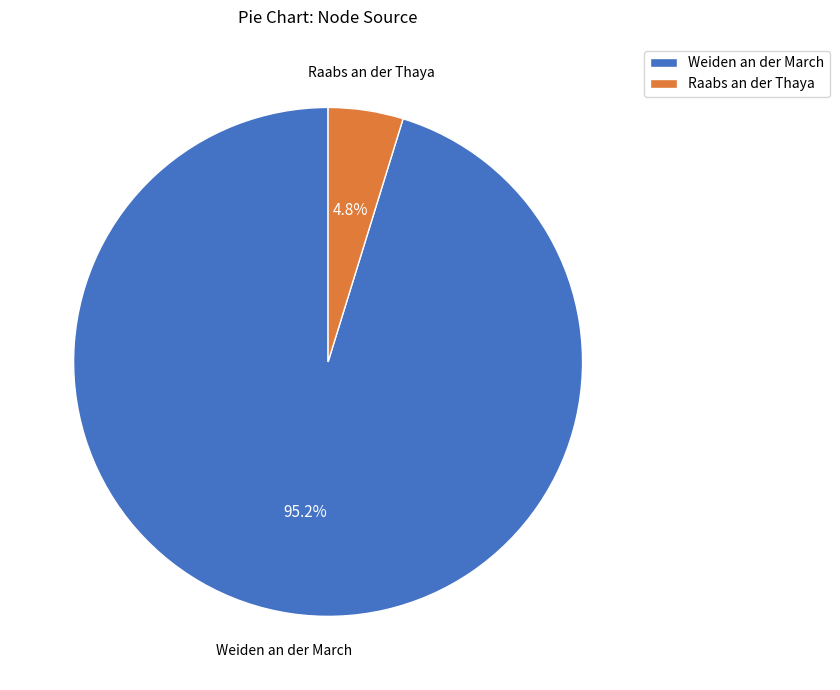

Approximately how many times larger is the value at Raabs an der Thaya compared to Weiden an der March?

0.1